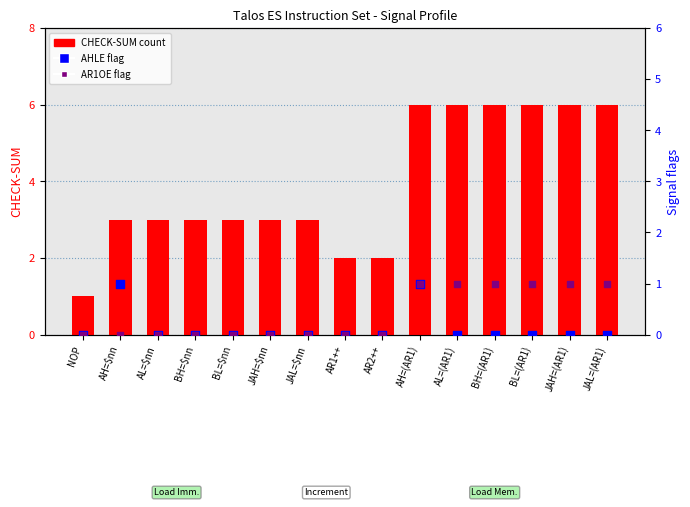

Which series contains the highest Y value?

CHECK-SUM (count)